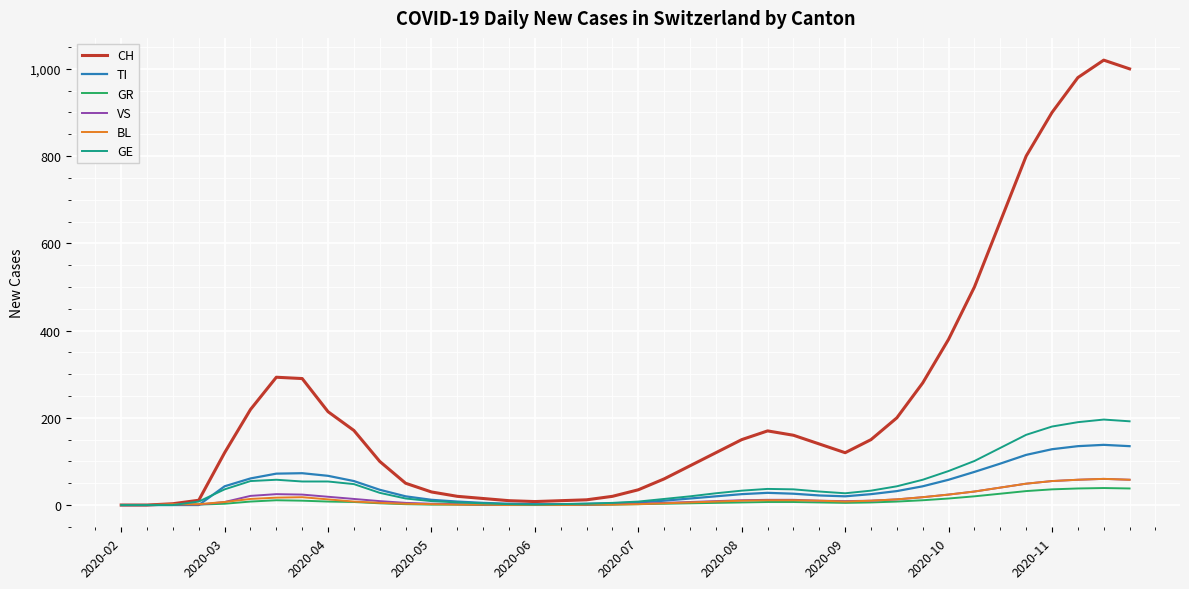

Which series has the widest spread of values?

CH